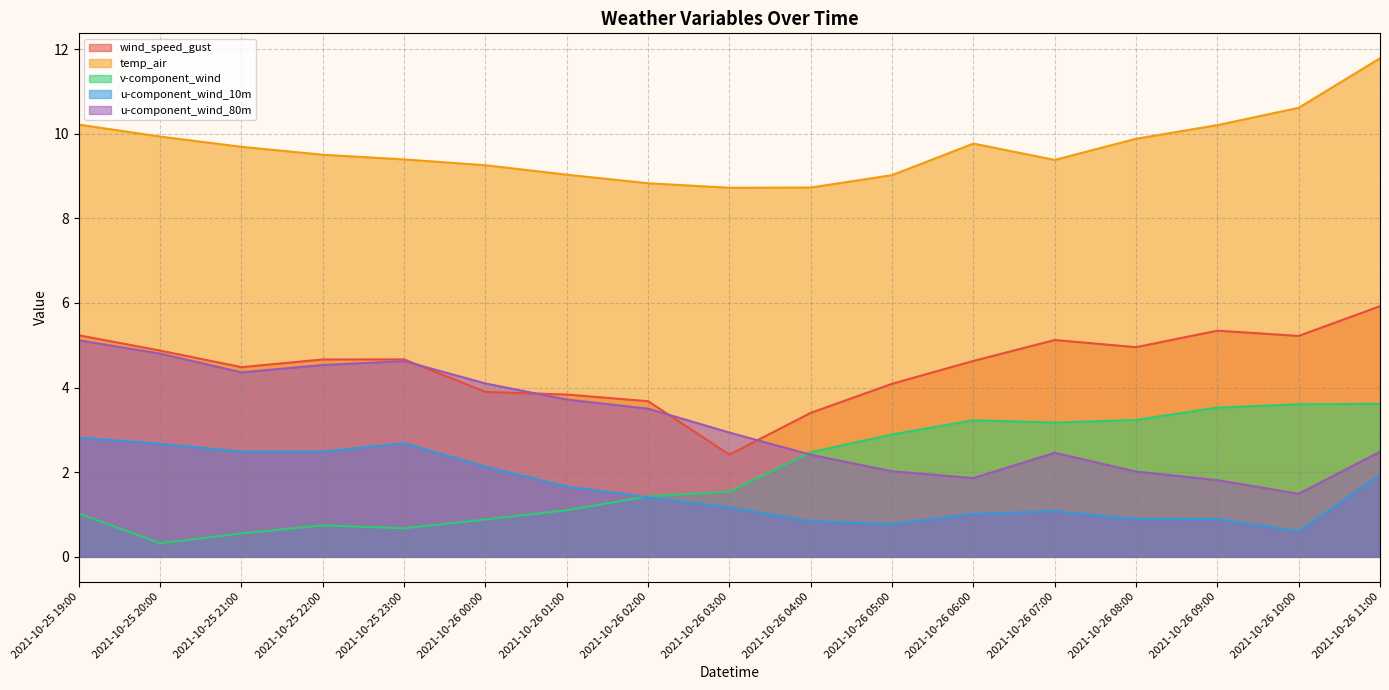

How many data points in v-component_wind are less than 1?

5